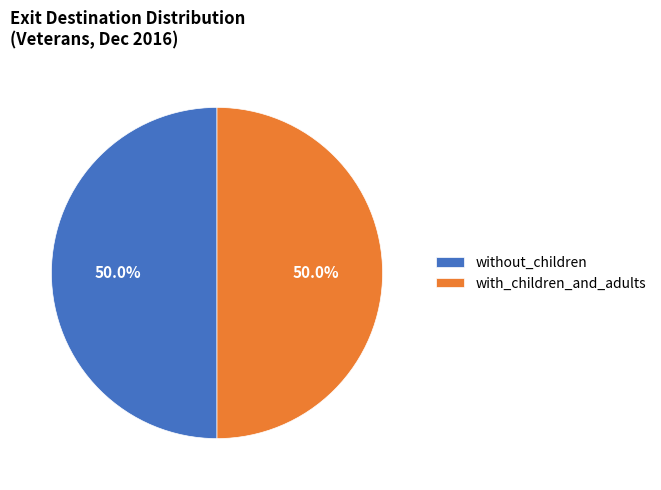

What is the ratio of the value at with_children_and_adults to the value at without_children?

1.0